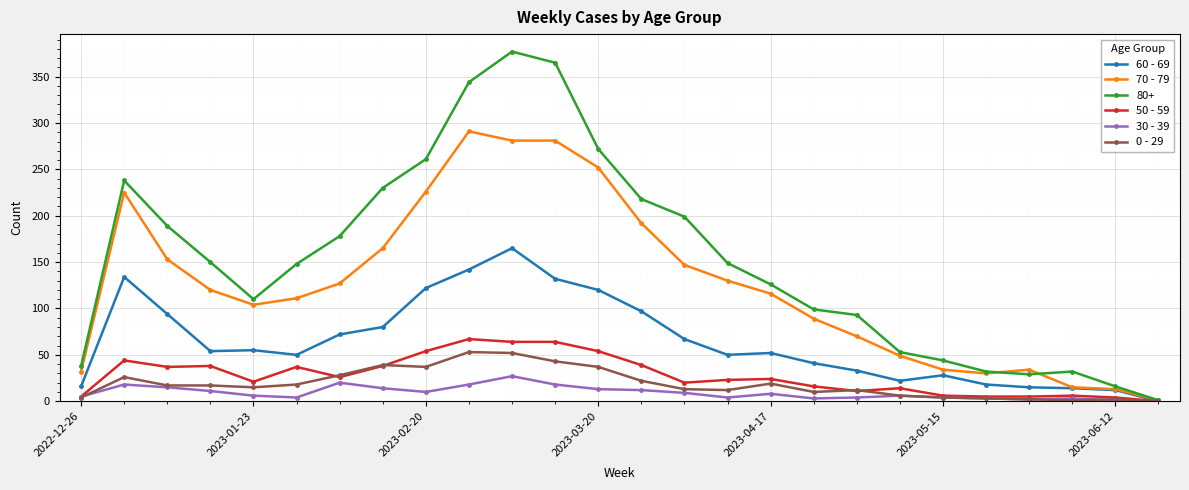

True or false: 60 - 69 has more than 0 points higher than both neighbors.

True